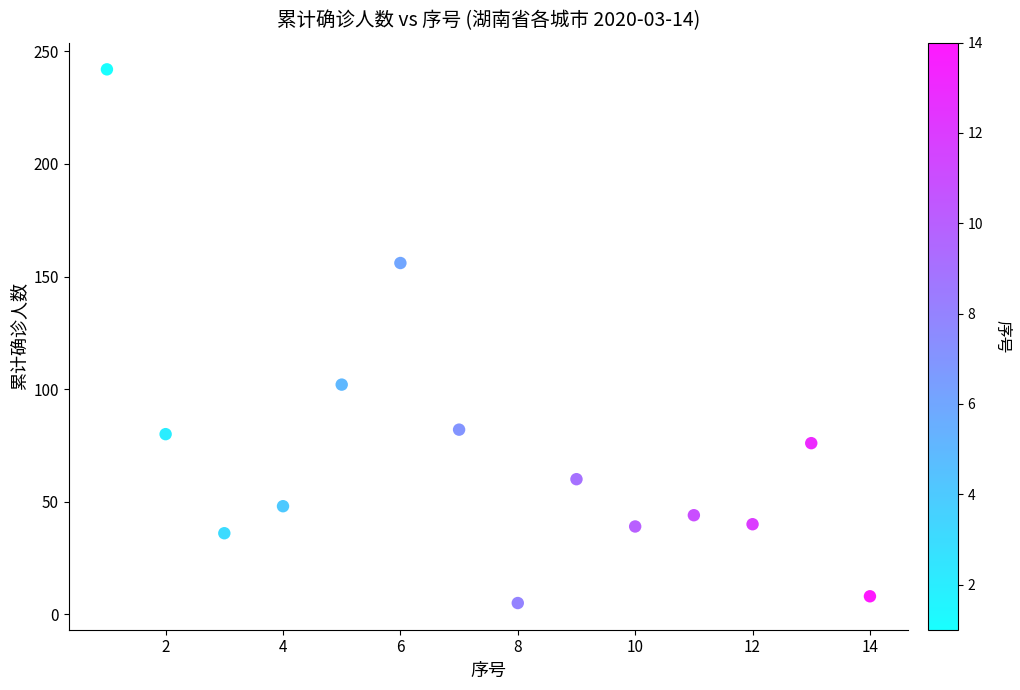

What is the range of X values (max minus min)?

13